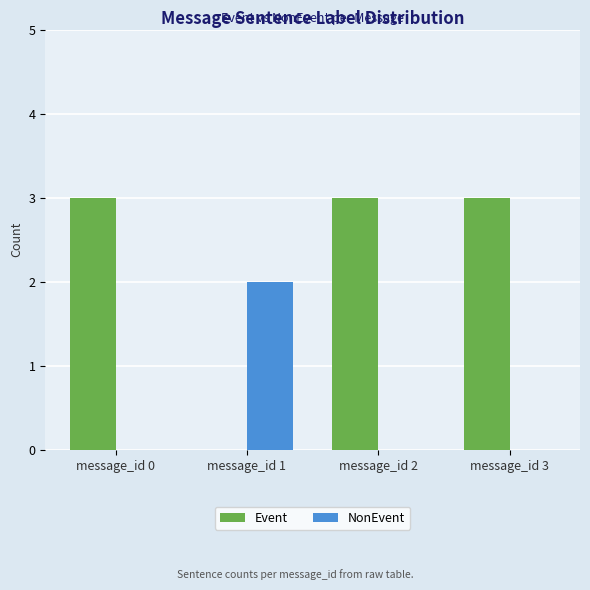

Are the bars horizontal?

No